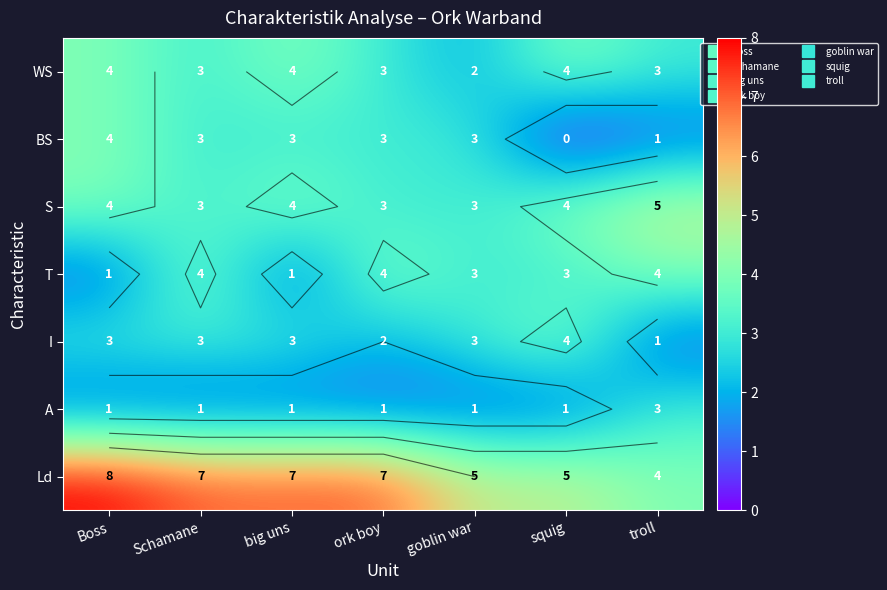

Is it true that A equals 2 at Schamane?

False